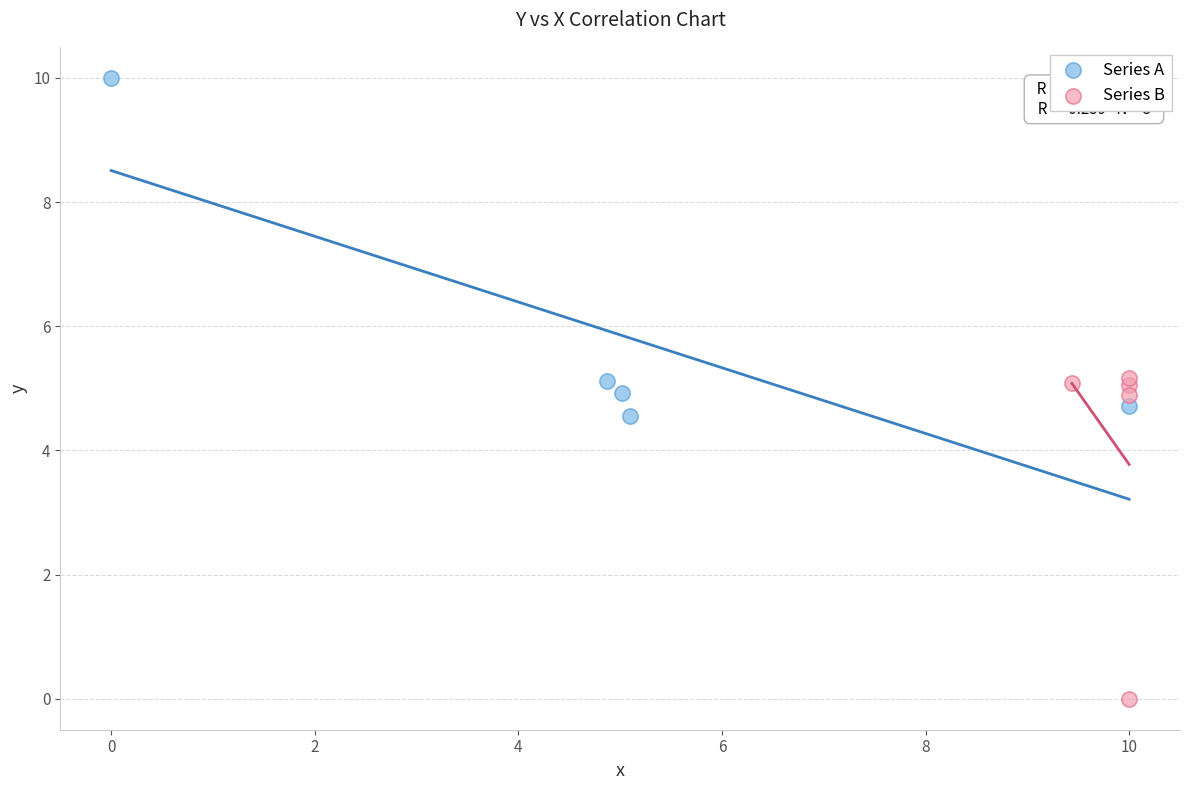

Which series reaches the minimum Y coordinate?

Series B